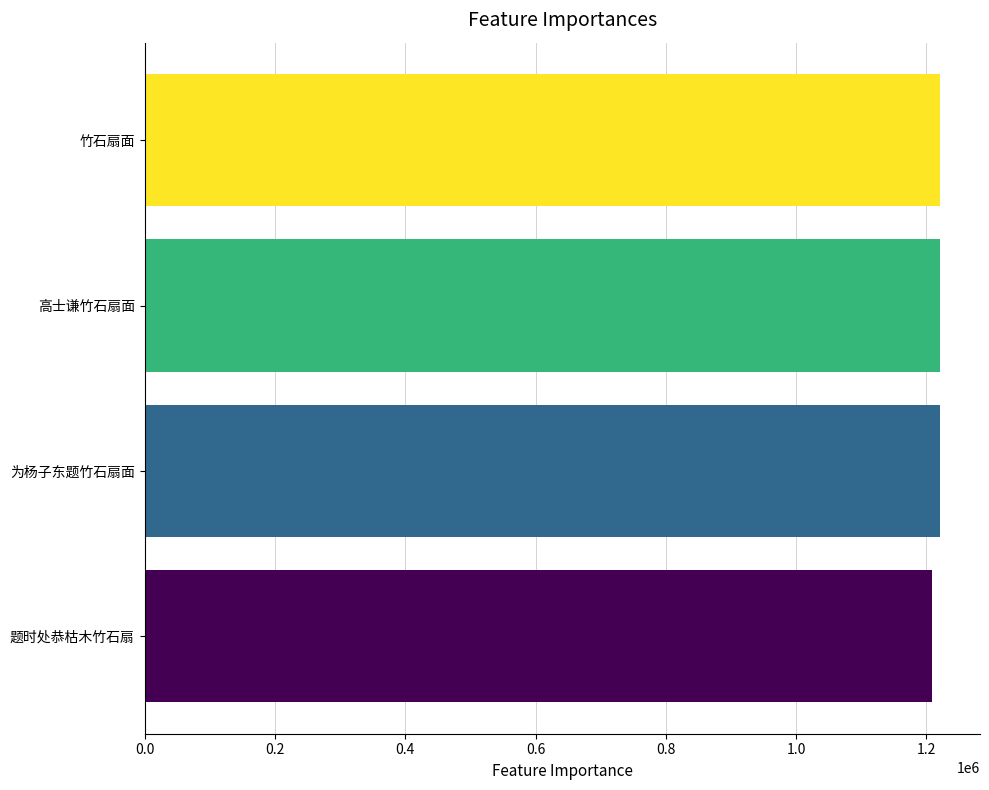

What is the maximum value shown in the chart?

1221181